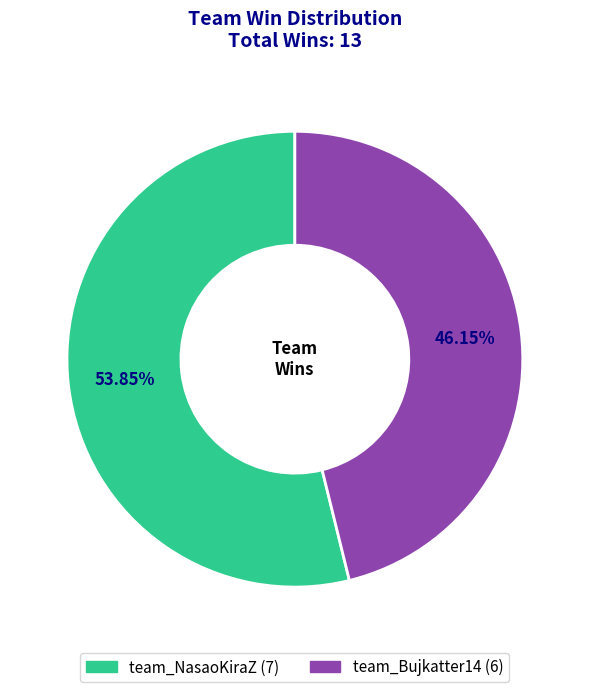

How many slices are in this pie chart?

2